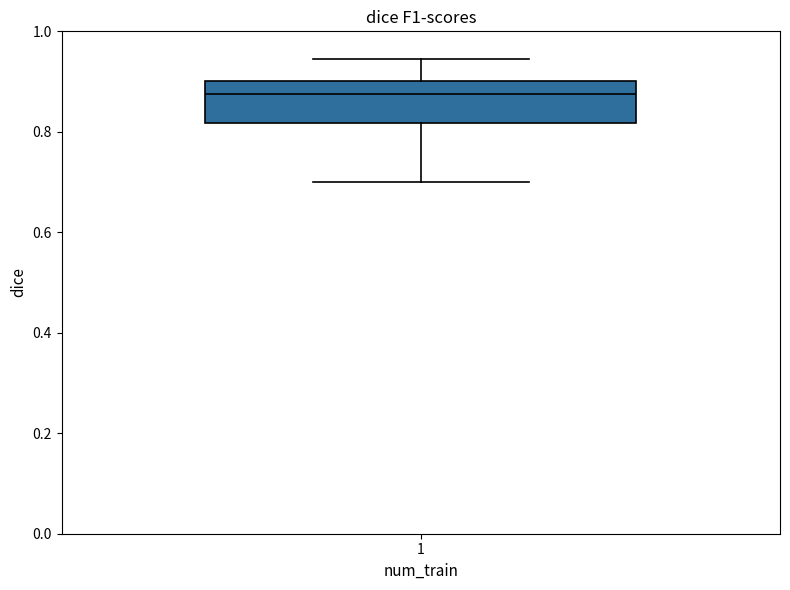

Where is the upper edge of the box at x = 1 on the y-axis? The values are not printed on the chart, so give them approximately, as read against the axis.

0.90